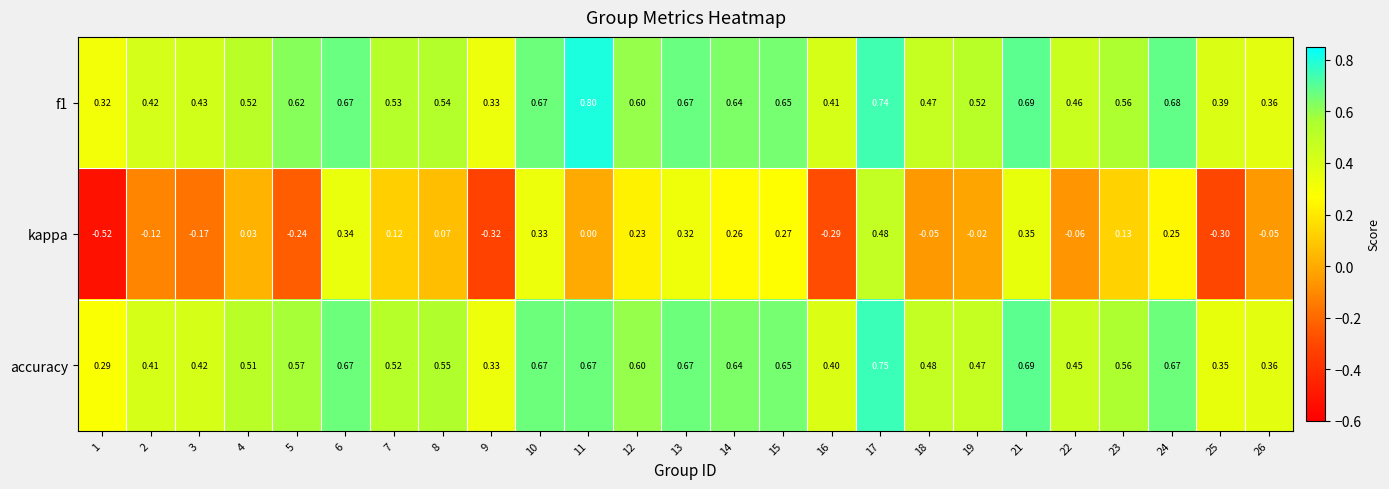

Is the value of kappa at 4 greater than the value of accuracy at 16?

No